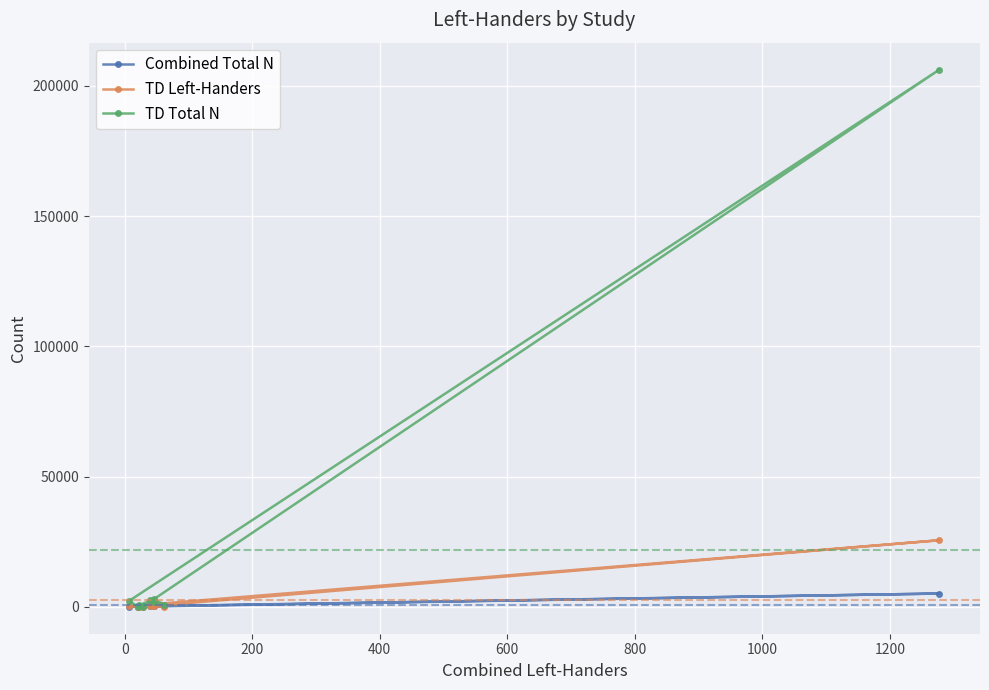

True or false: TD Left-Handers has a value of 206 at 400.

False